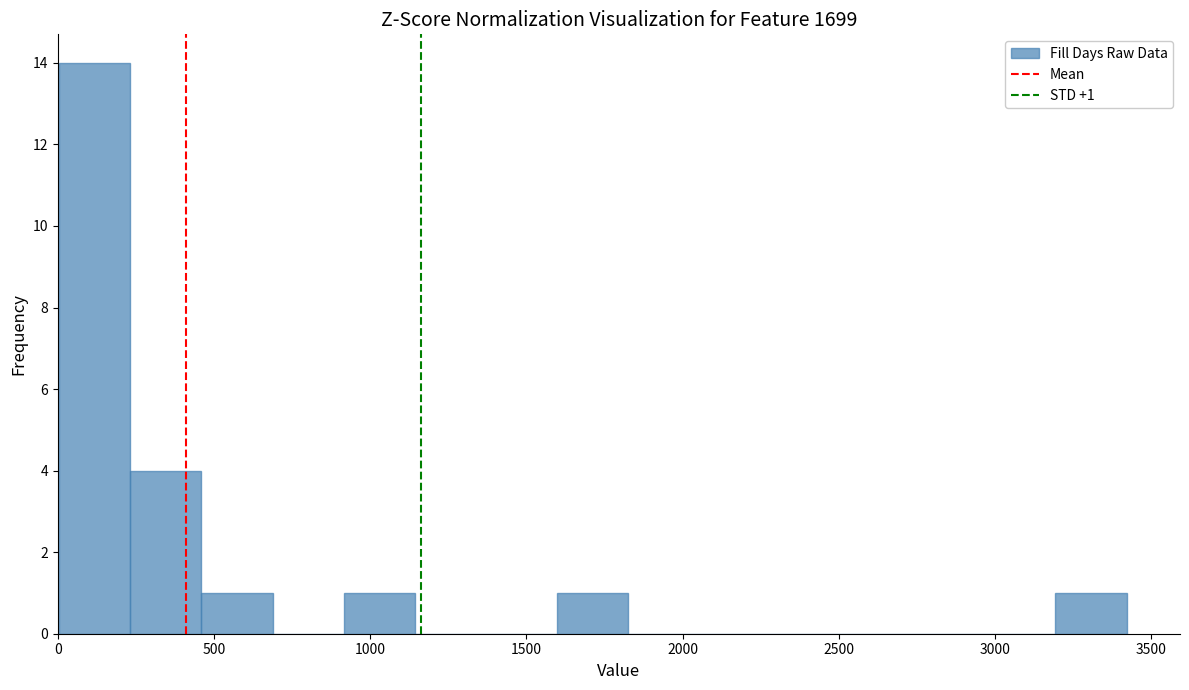

Over which range of the x-axis is the bar tallest?

0 to 250